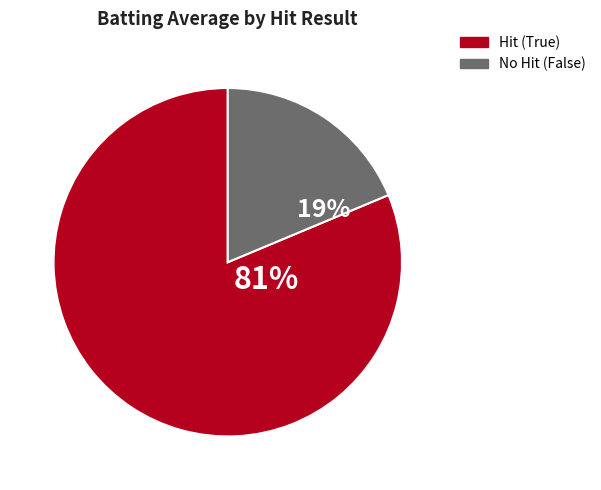

Between Hit (True) and No Hit (False), which is larger?

Hit (True)